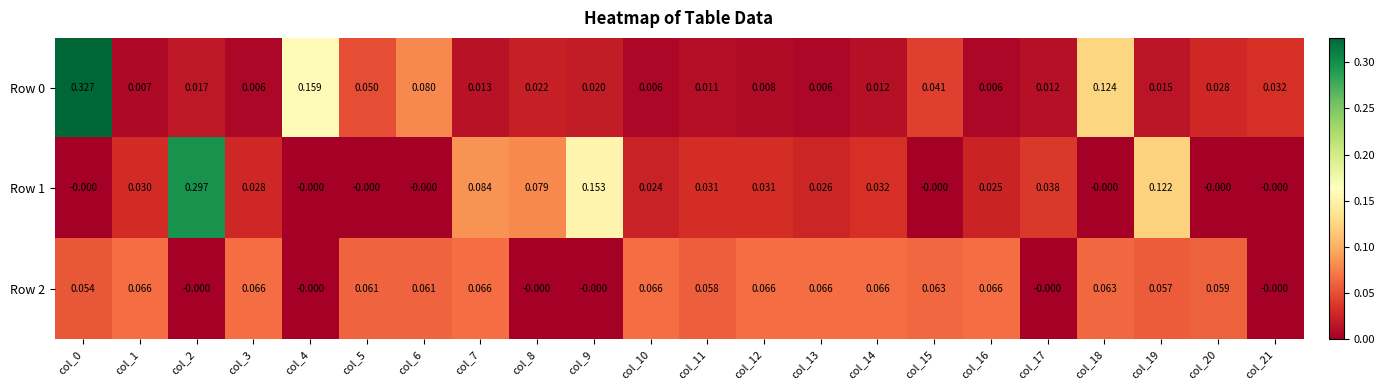

Is the value of Row 0 at col_0 greater than the value of Row 1 at col_12?

Yes